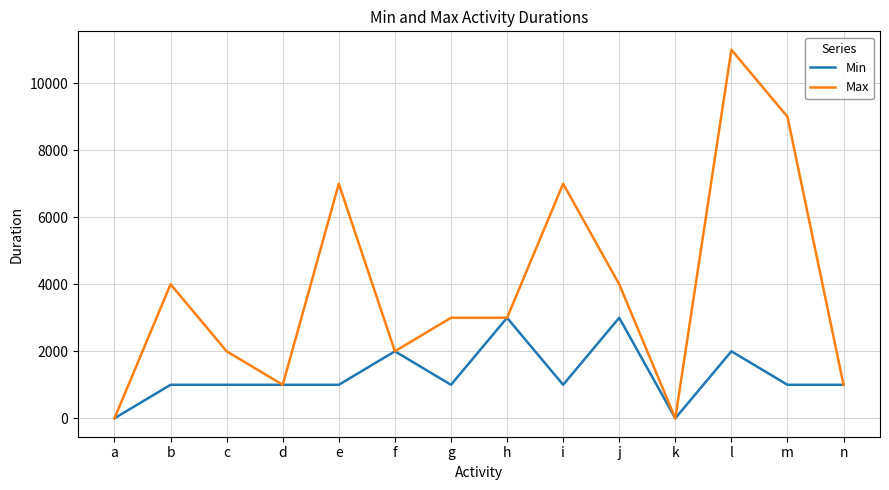

Rank the series by their maximum value, from lowest to highest.

Min, Max